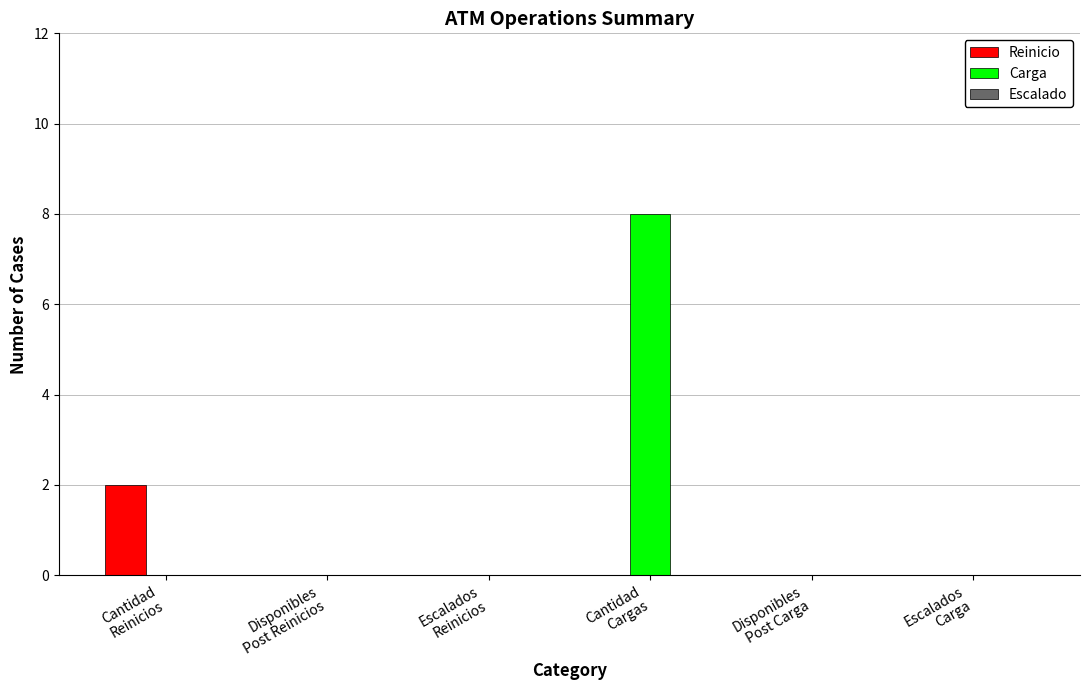

What is the greatest value displayed?

8